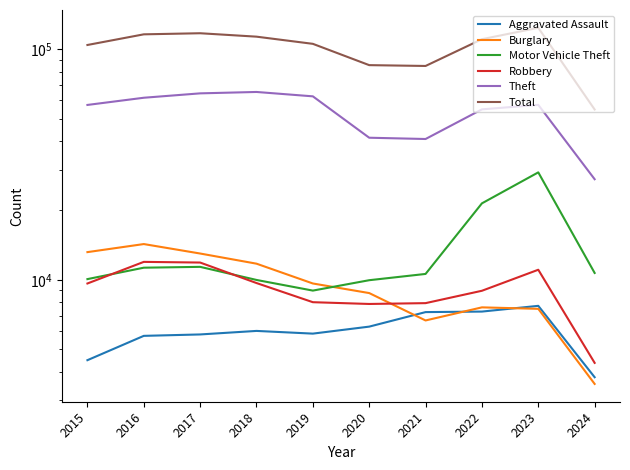

Reading left to right, what are all the values shown in this chart?

Aggravated Assault: 4480	5712	5793	6001	5841	6264	7242	7280	7709	3779
Burglary: 13184	14289	13001	11747	9638	8758	6662	7593	7482	3534
Motor Vehicle Theft: 10068	11285	11380	9985	8977	9959	10603	21461	29243	10707
Robbery: 9638	11960	11880	9681	7995	7855	7920	8962	11056	4361
Theft: 57351	61623	64386	65289	62495	41335	40810	54877	57400	27310
Total: 104385	116105	117375	113433	105588	85351	84651	110603	123926	54798